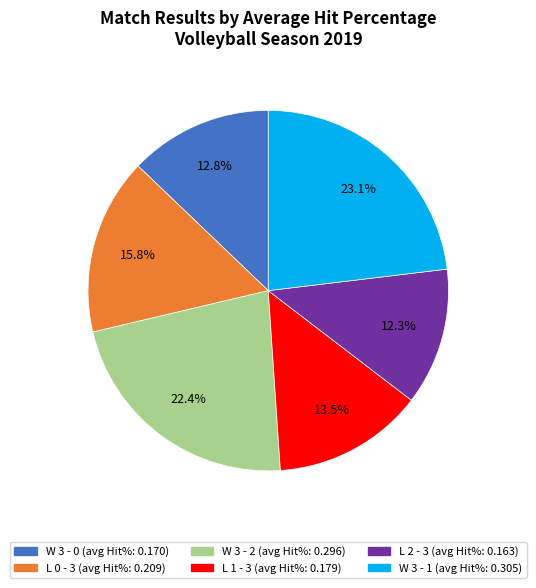

Is W 3 - 1 the majority of the pie?

No